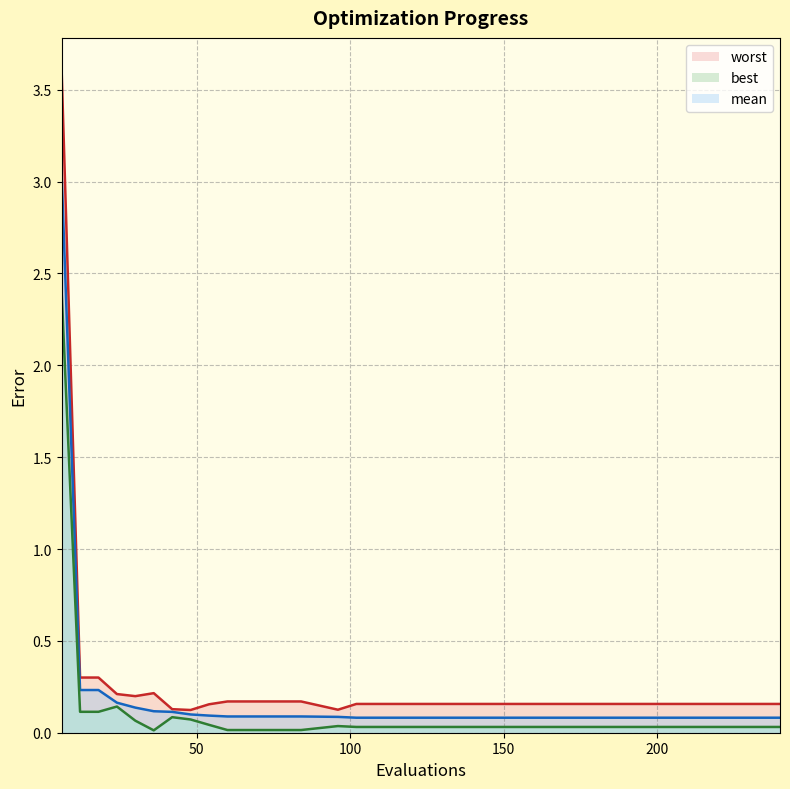

What is the value of the mean point at the 2nd from the left?

0.2